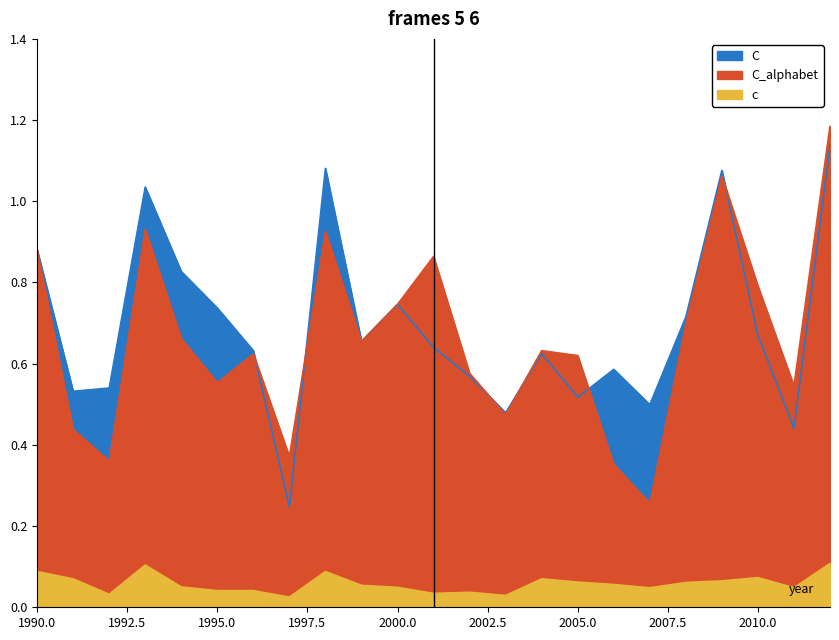

What are all the series names shown in the legend?

C, C_alphabet, c